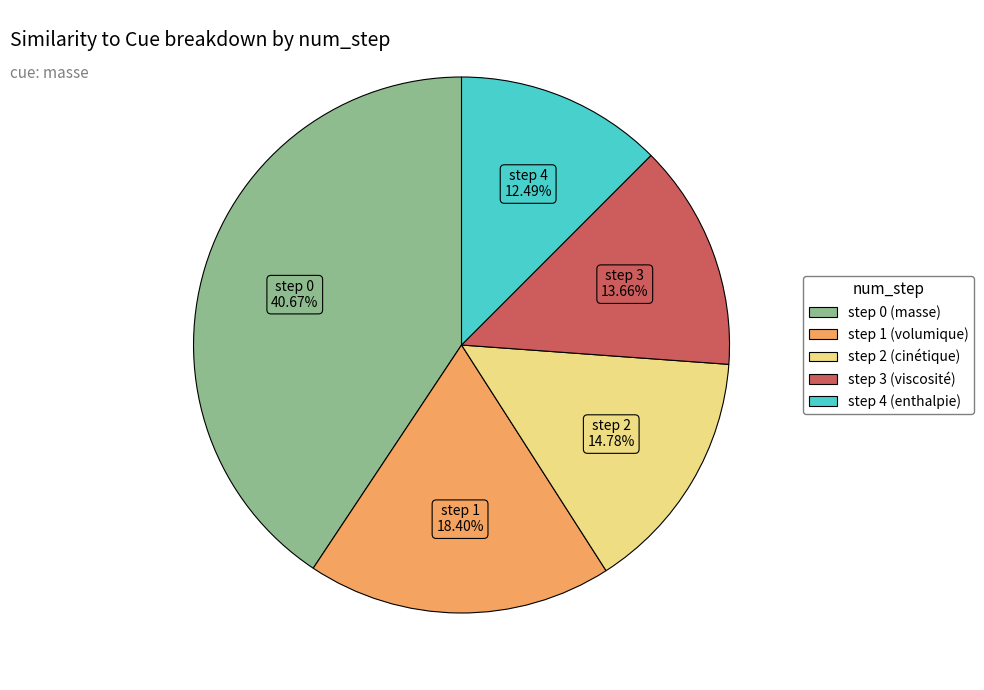

How much of the chart is everything except step 0 (masse)?

59.3%